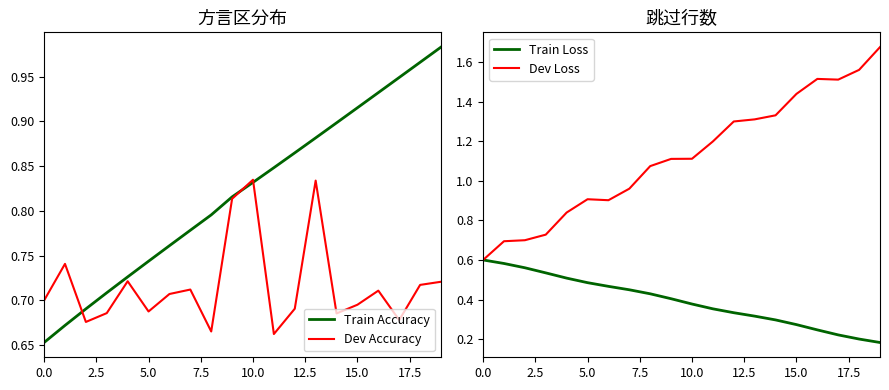

What are all the series names shown in the legend?

Train Accuracy, Dev Accuracy, Train Loss, Dev Loss